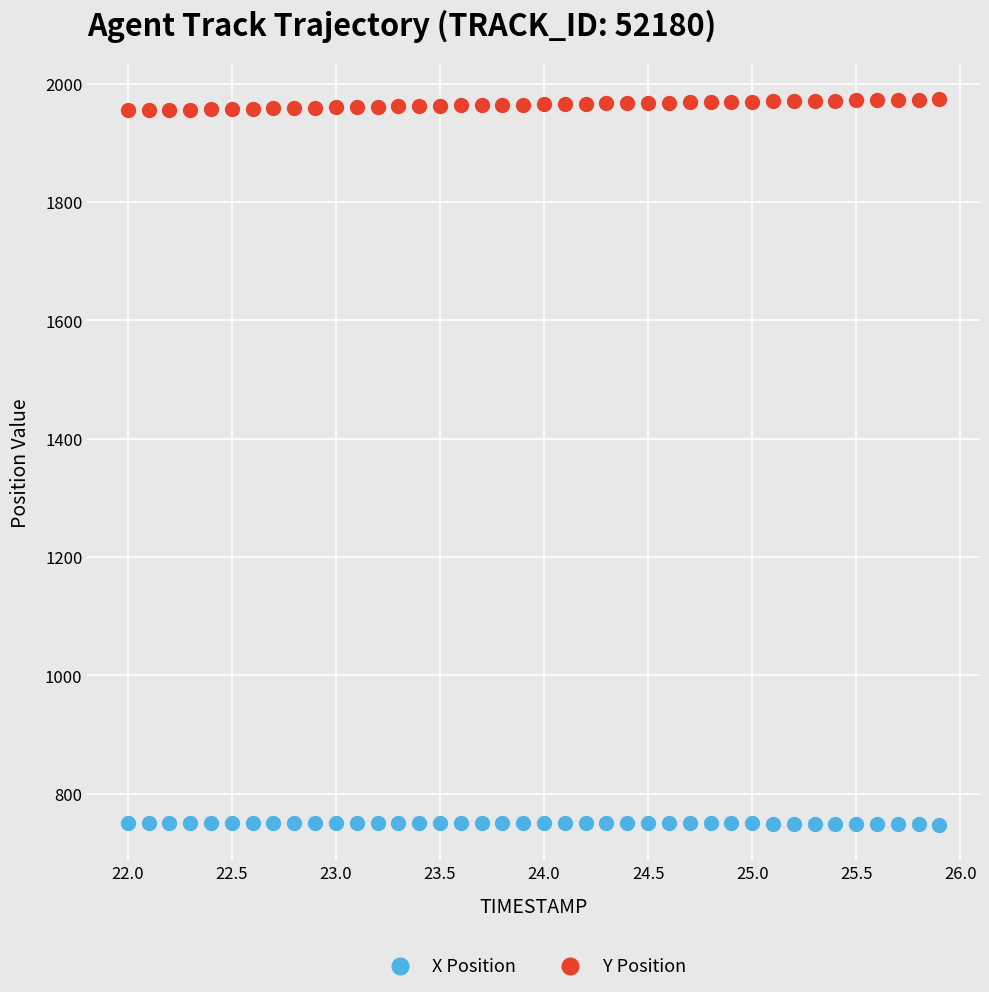

Which series has the largest Y range (max minus min)?

Y Position